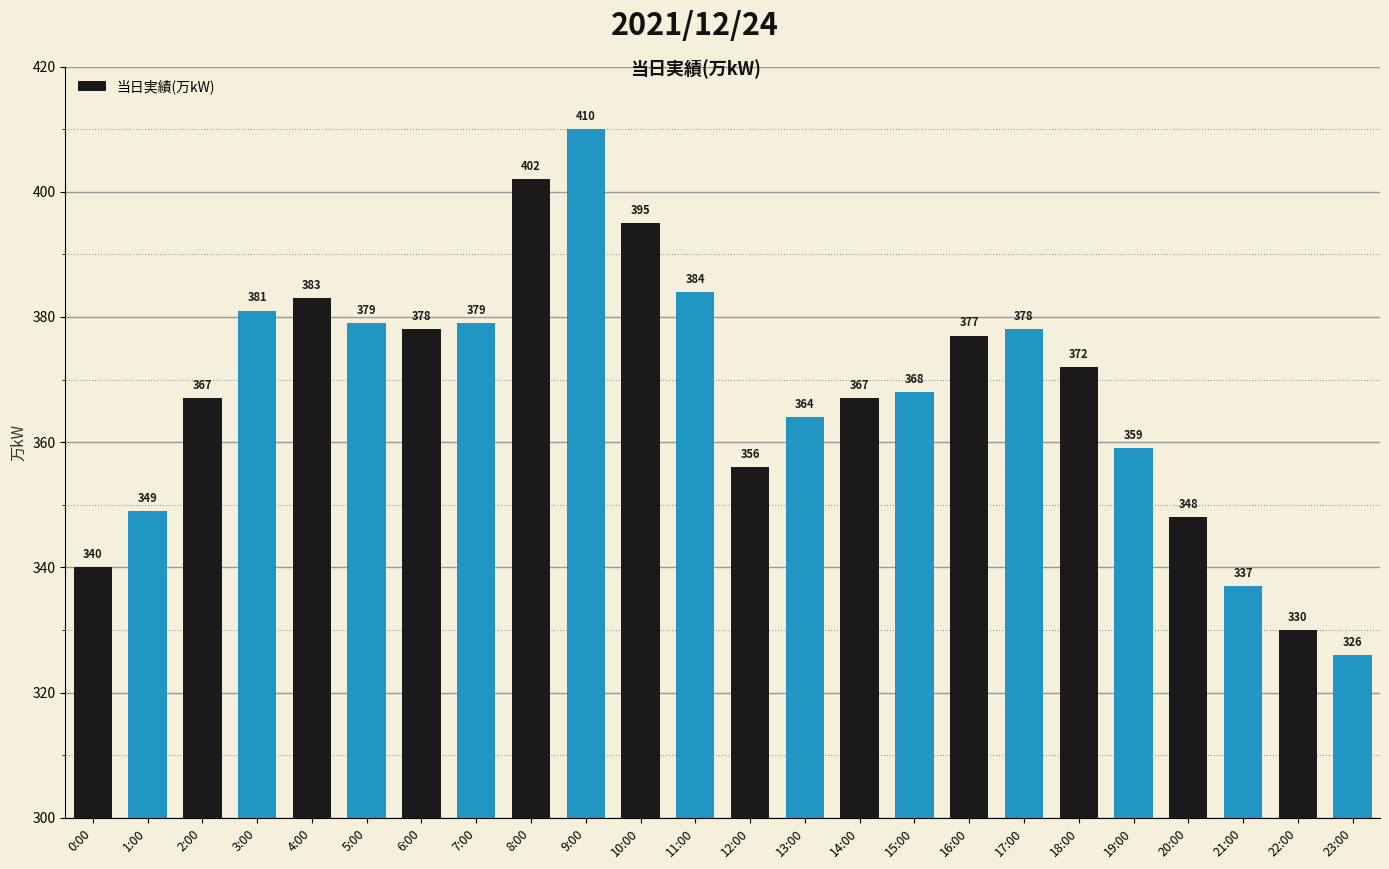

How many series are shown in this chart?

1